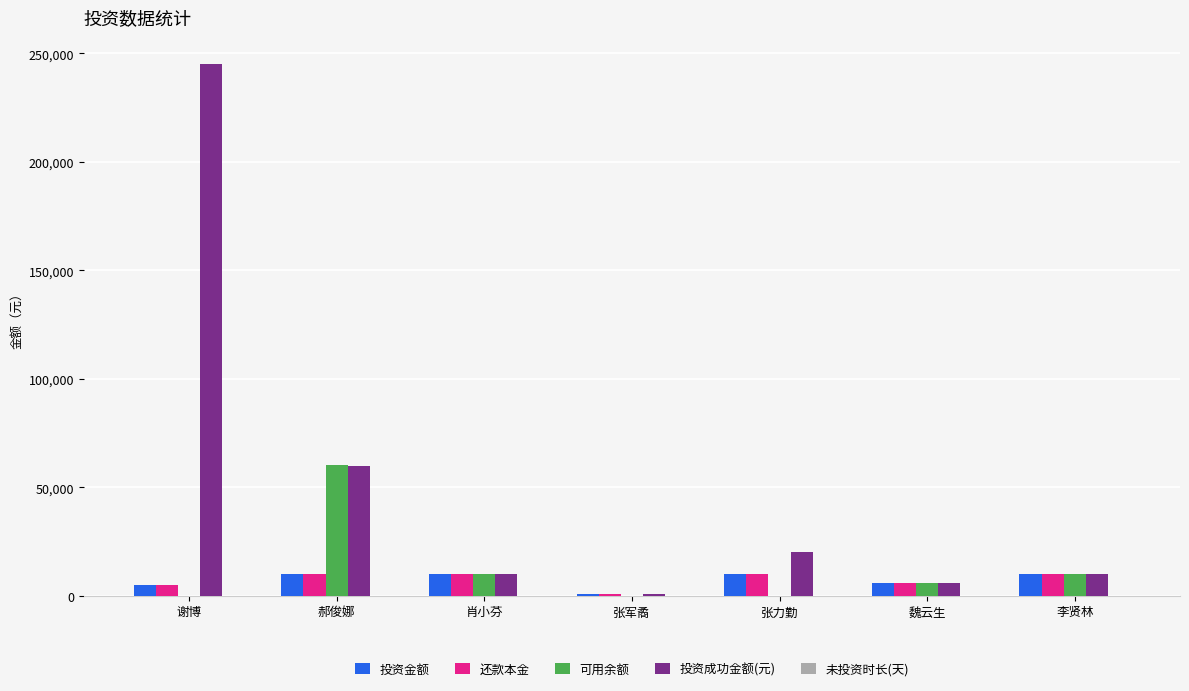

Between 郝俊娜 and 李贤林, which series saw the biggest shift?

可用余额